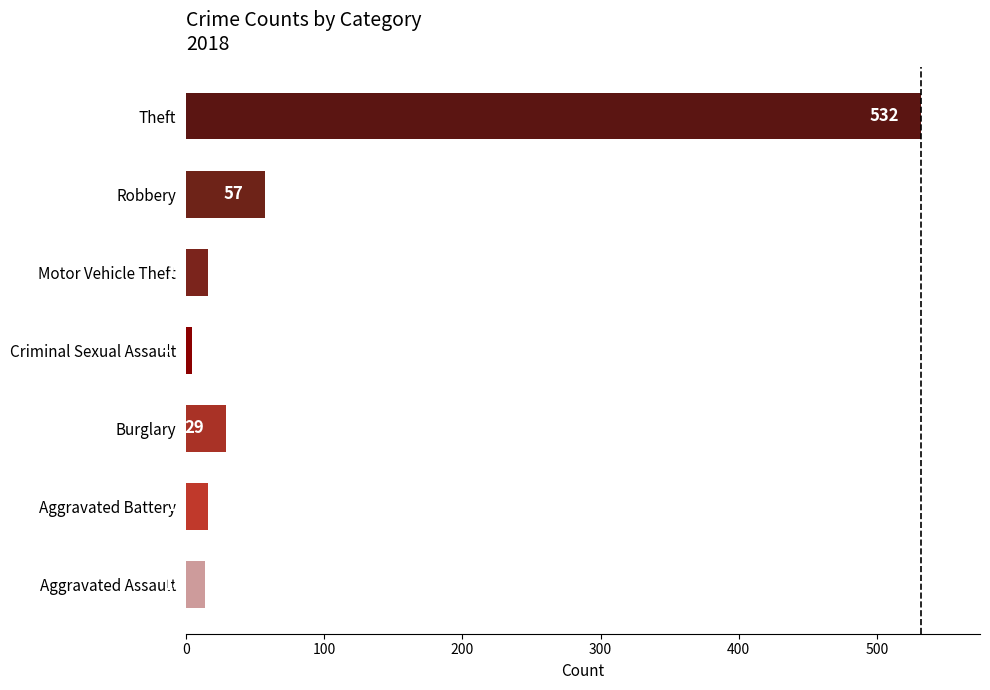

What is the change in value from Aggravated Battery to Burglary?

+13